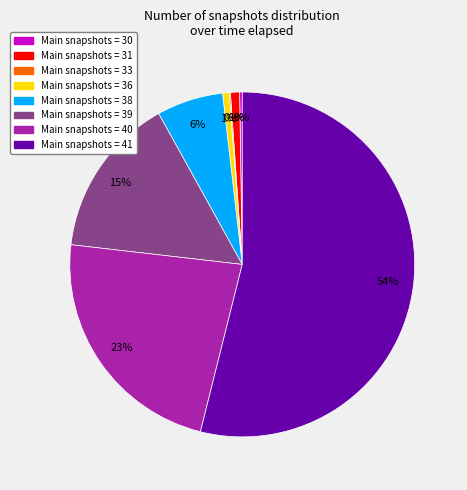

To the nearest percent, what is the average slice percentage?

12%